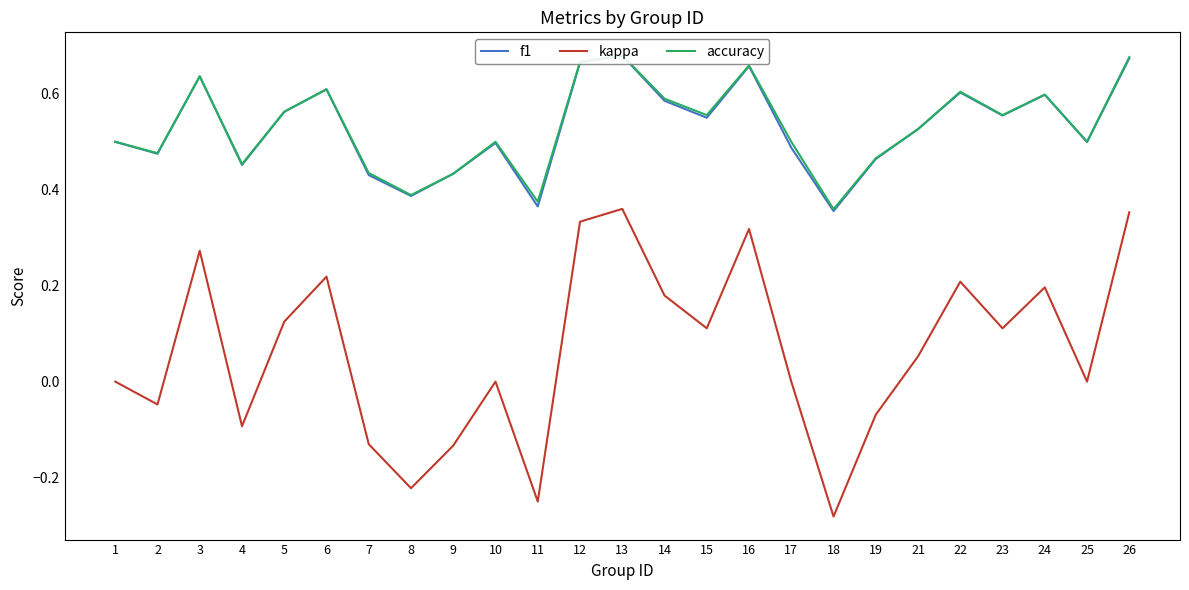

List the series in order of their peak value, lowest first.

kappa, f1, accuracy